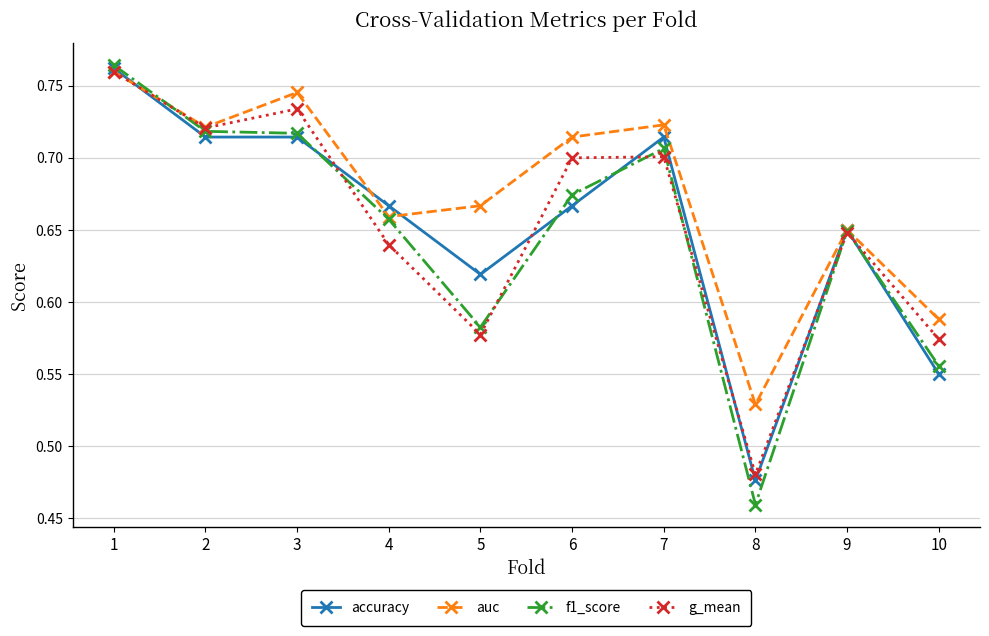

How many interior local peaks does the auc series have?

3